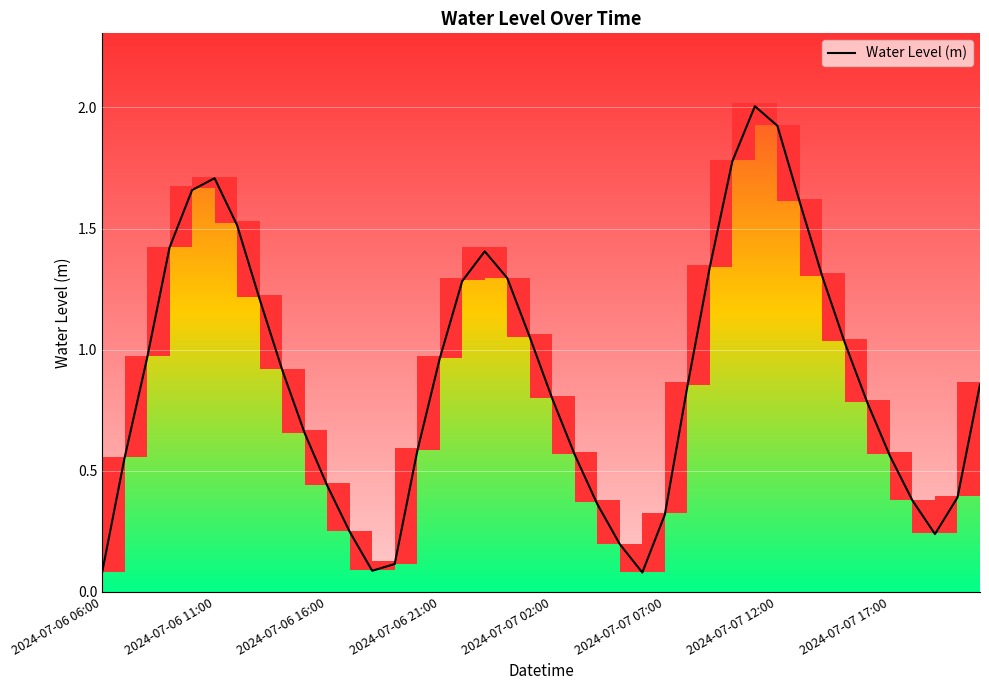

What is the difference between the second highest and second lowest values?

1.8